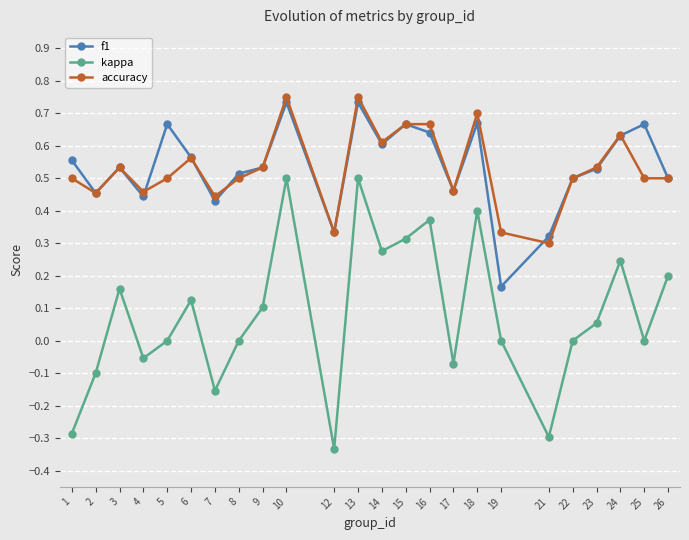

What are all the series names shown in the legend?

f1, kappa, accuracy